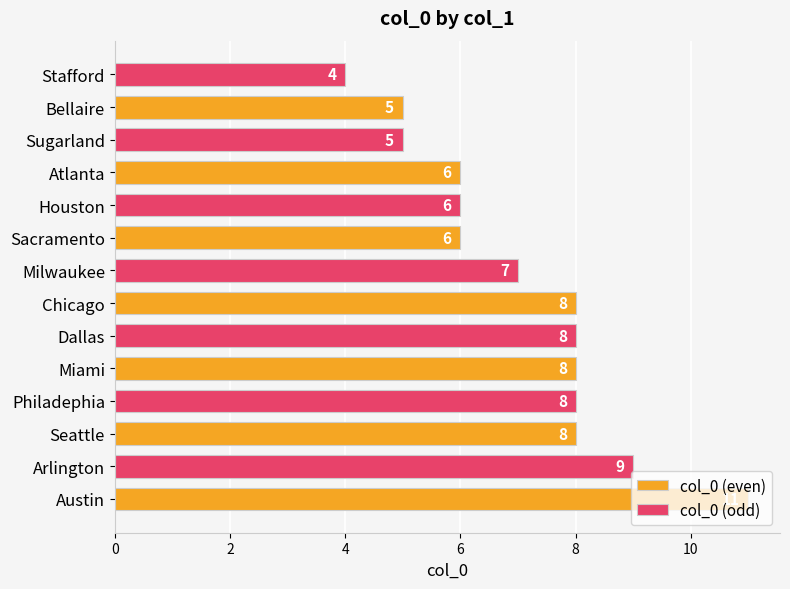

Count the number of data series in this chart.

2